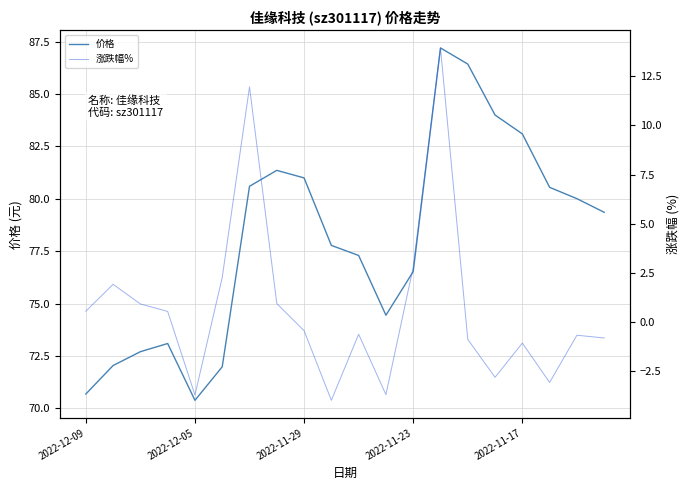

What is the difference between the maximum and minimum values in the 价格 series?

16.8